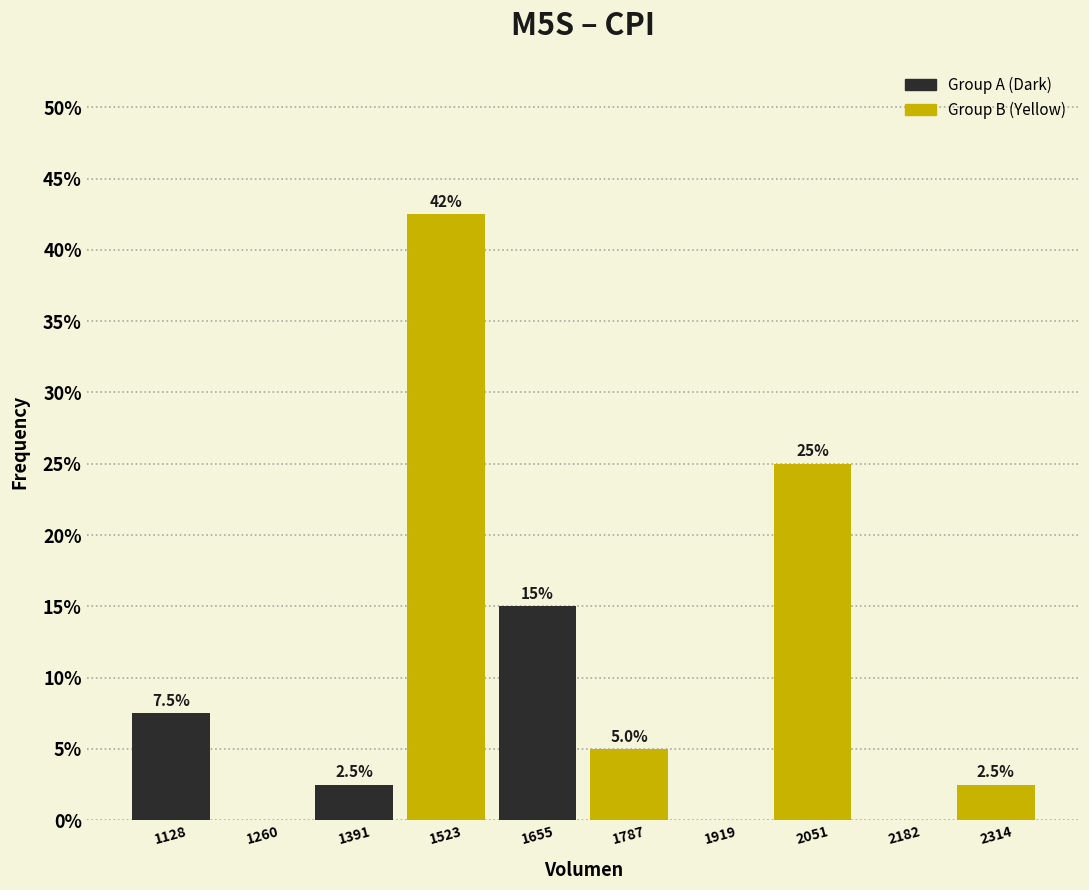

Over which range of the x-axis is the bar tallest?

1460 to 1580